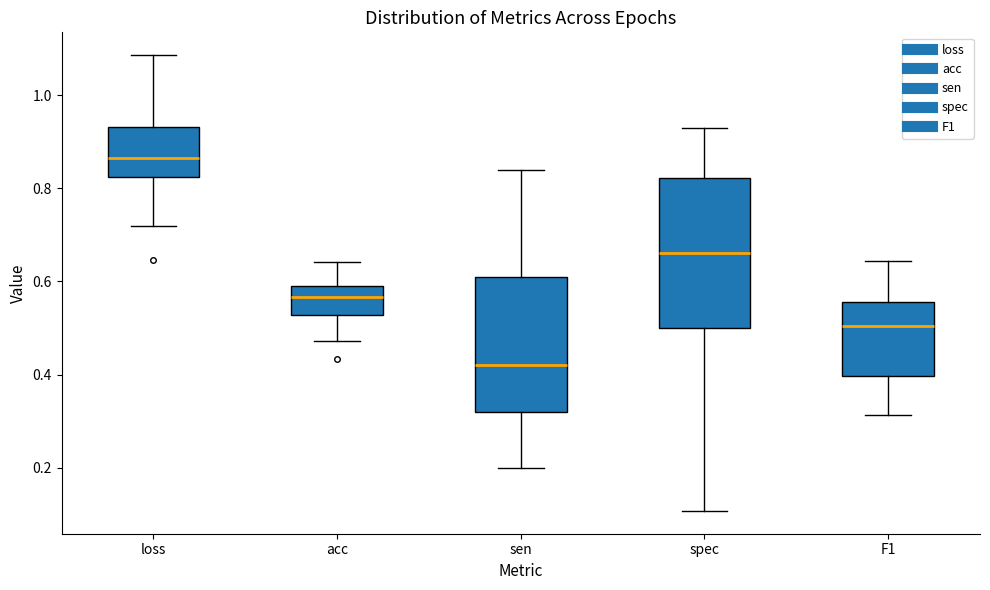

Where does the median line of the box for sen sit on the y-axis? The values are not printed on the chart, so give them approximately, as read against the axis.

0.42